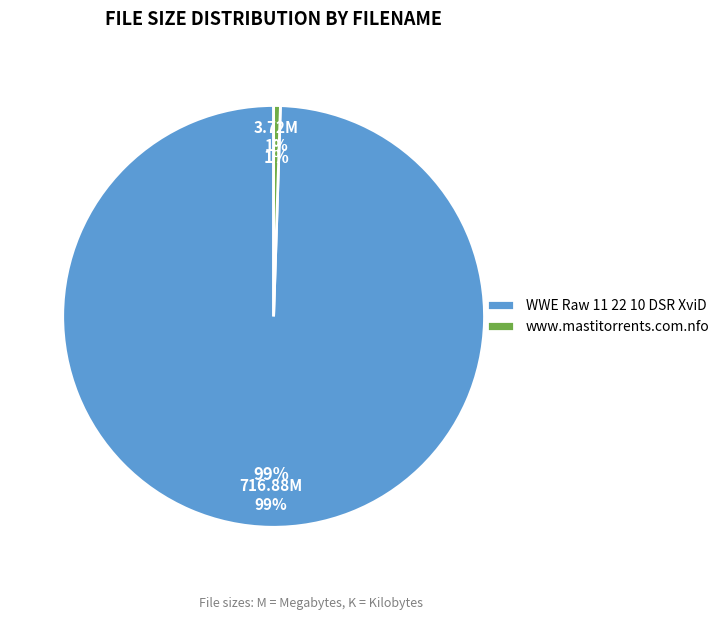

Between www.mastitorrents.com.nfo and WWE Raw 11 22 10 DSR XviD, which is larger?

WWE Raw 11 22 10 DSR XviD